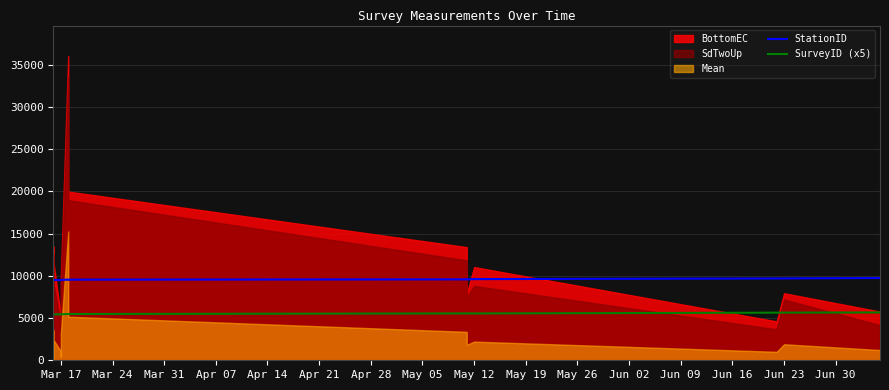

At how many categories does at least one series exceed 5957?

18